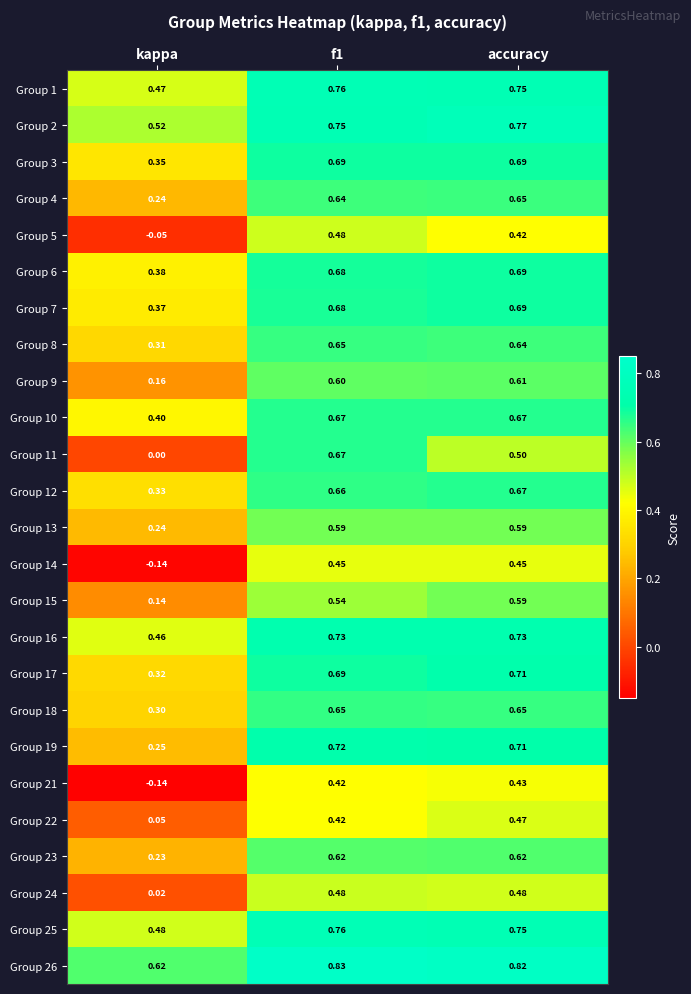

Which category has the lowest value across all series?

kappa